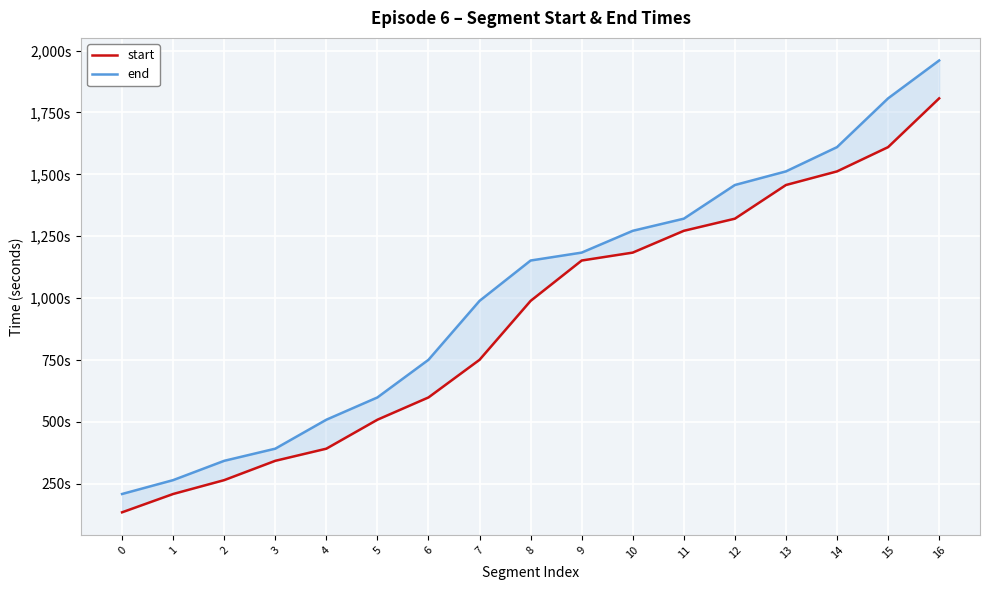

What are all the series names shown in the legend?

start, end